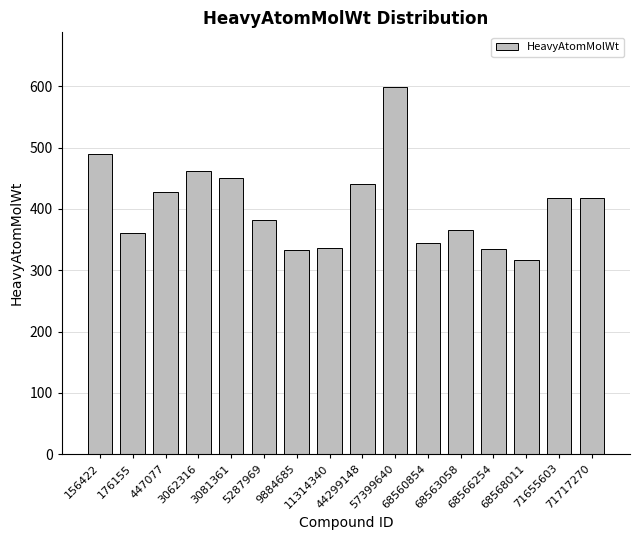

How many bars are there in total?

16